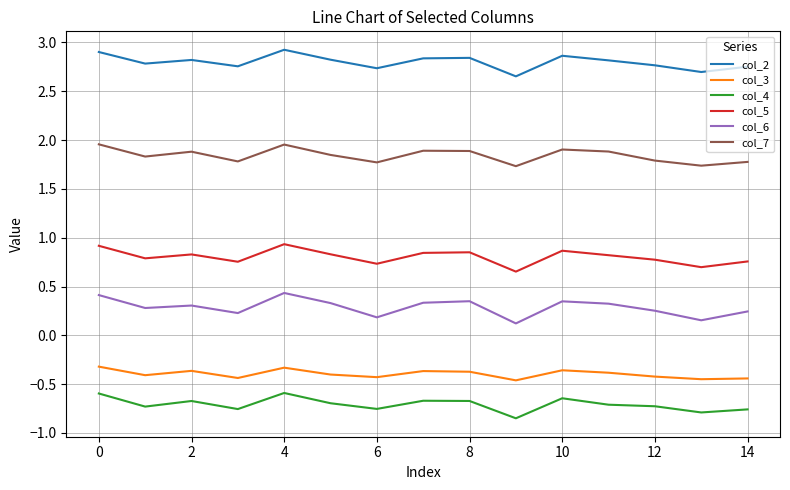

Which series has the largest total across all categories?

col_2